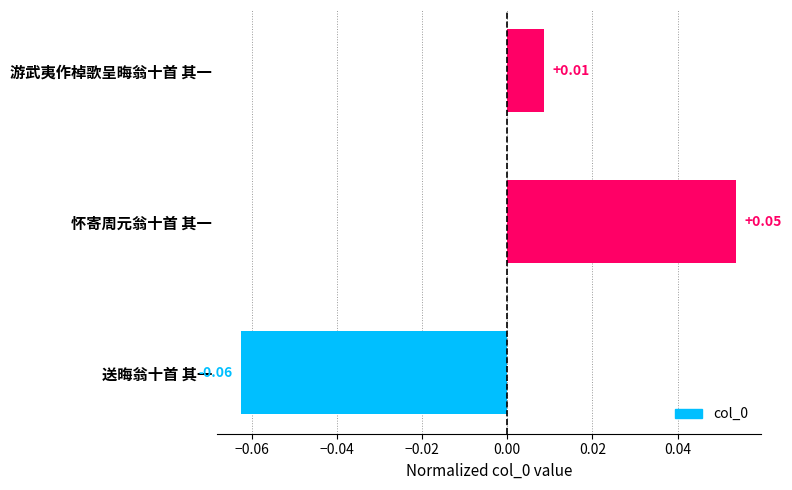

Which label corresponds to the largest value in the chart?

怀寄周元翁十首 其一